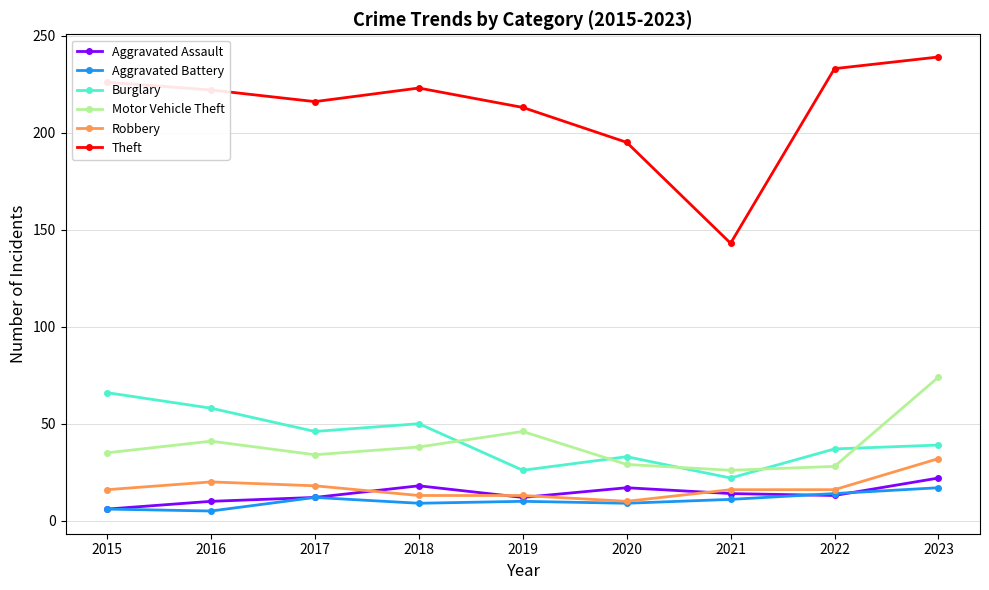

Which series has the largest range (max minus min)?

Theft